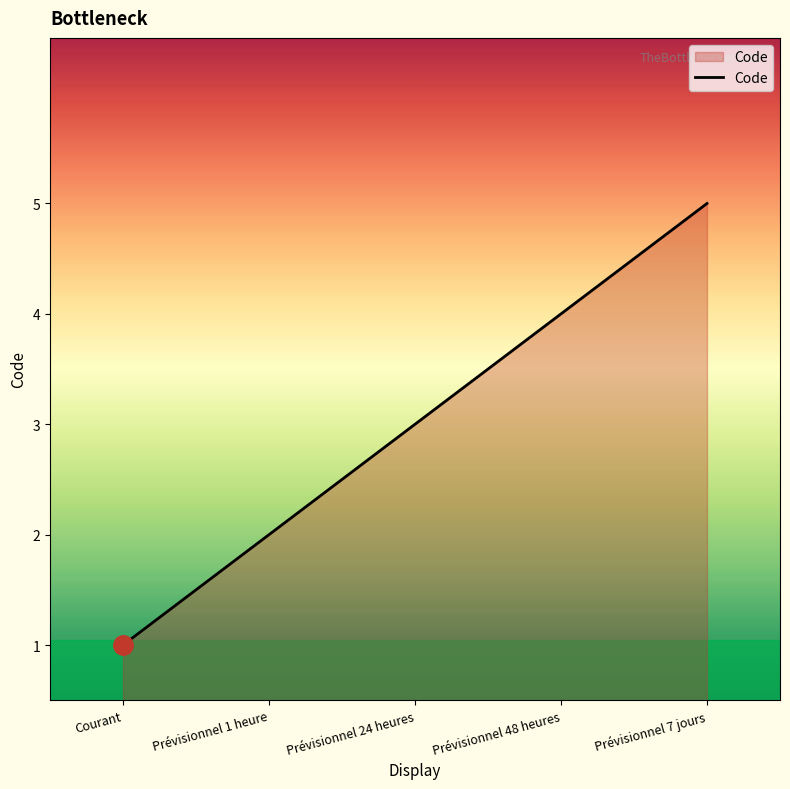

What is the minimum value shown in the chart?

1